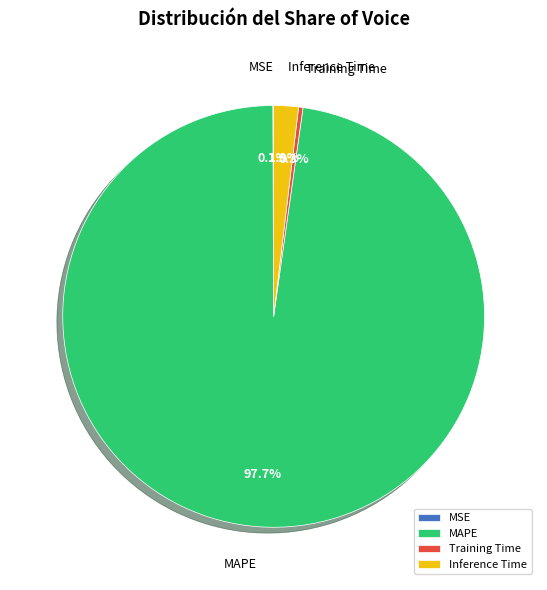

Which category has the biggest portion of the pie?

MAPE